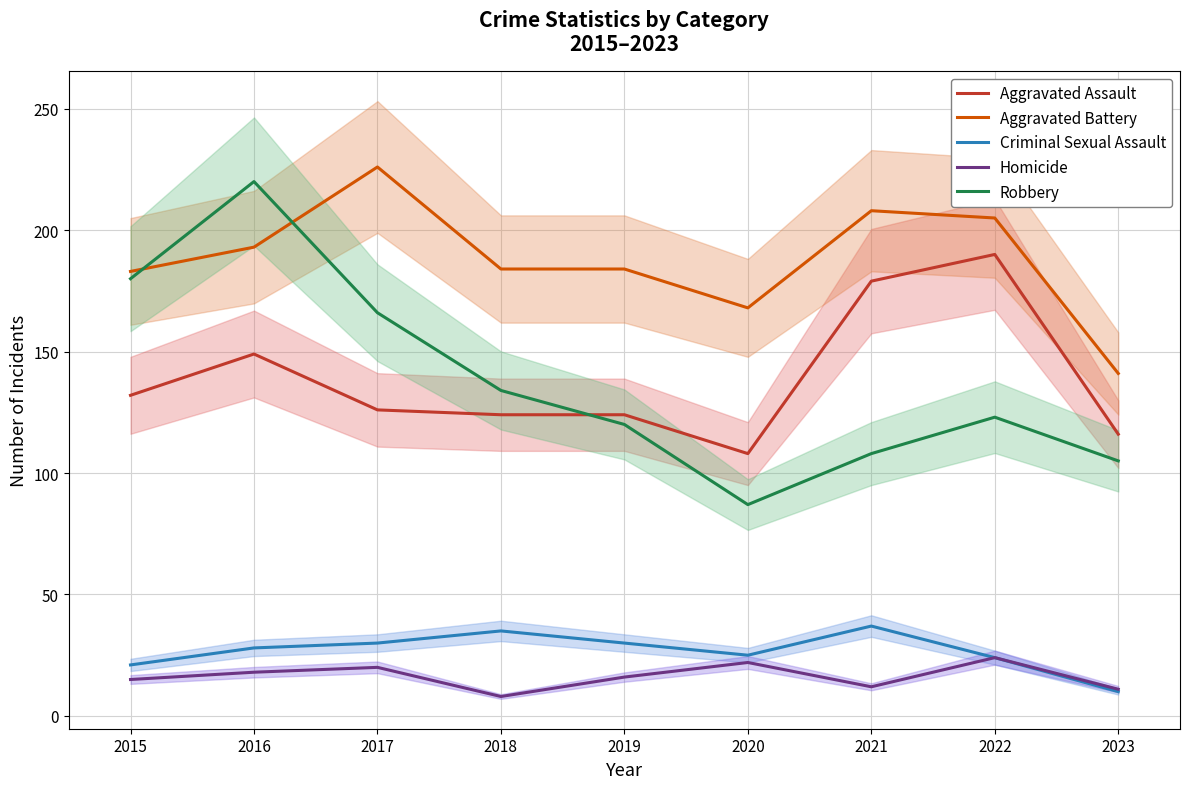

In Homicide, how many points are higher than both neighbors (excluding endpoints)?

3